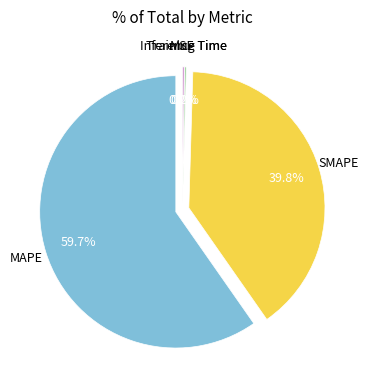

How much of the chart is everything except SMAPE?

60.2%